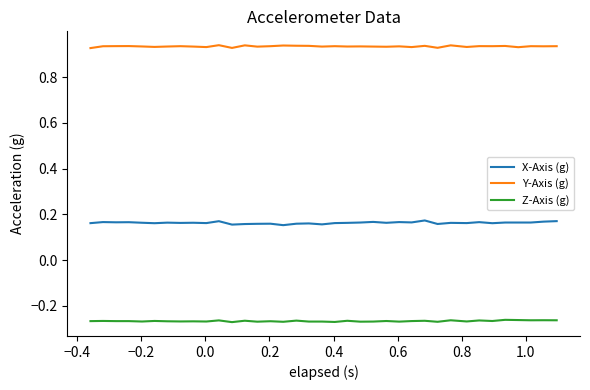

Which series has the largest total across all categories?

Y-Axis (g)